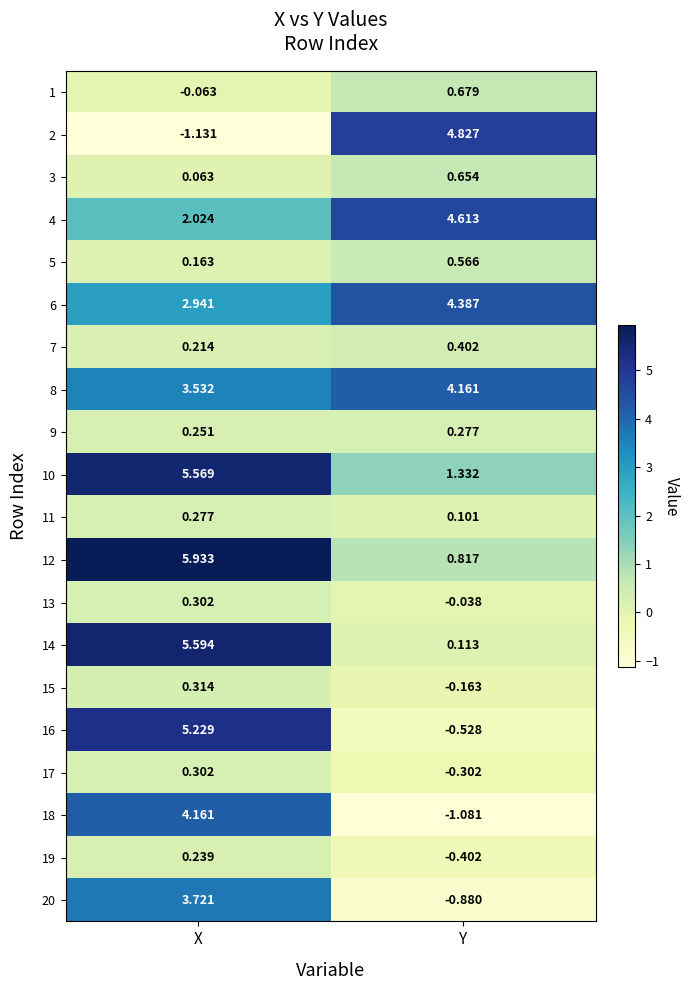

Rank the categories by 2 value from lowest to highest.

X, Y